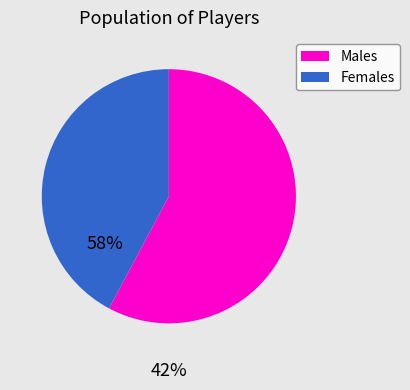

Is there any slice that represents more than half of the pie?

Yes